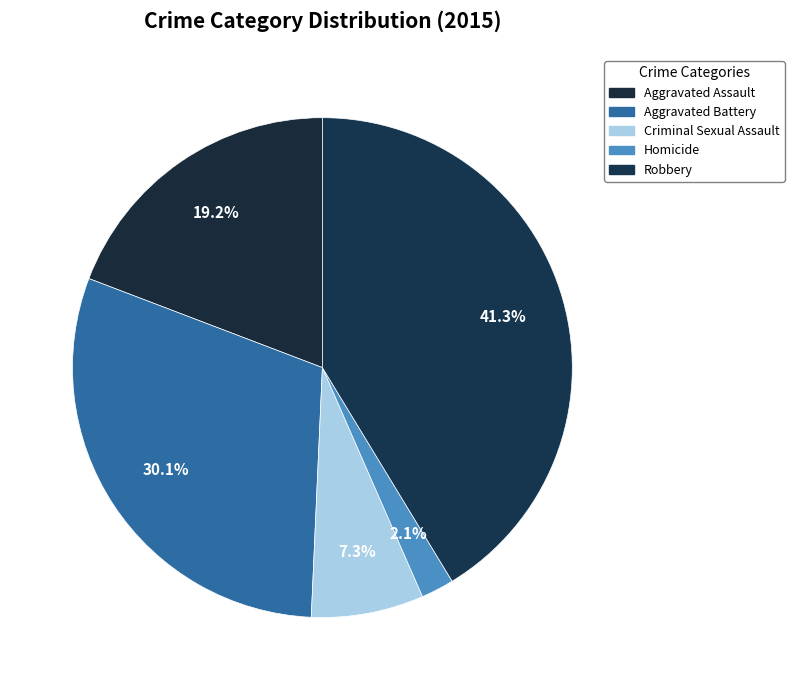

Between Robbery and Homicide, which is larger?

Robbery